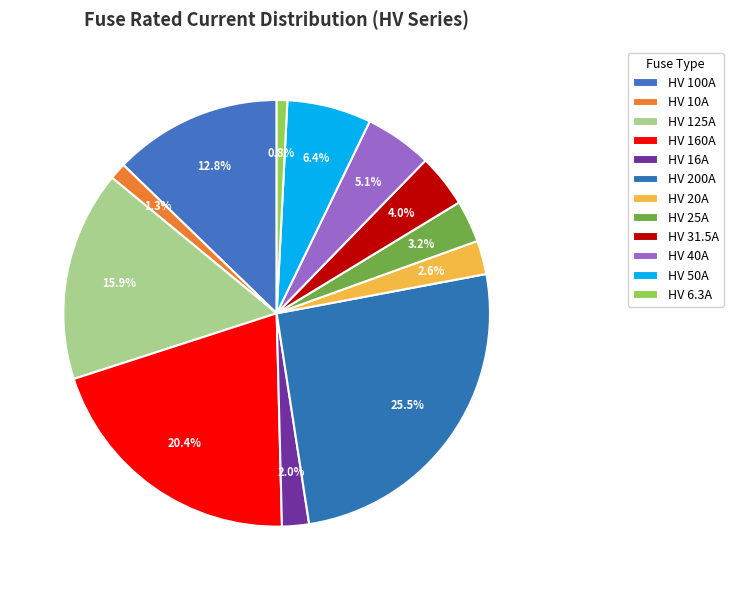

How many slices are in this pie chart?

12